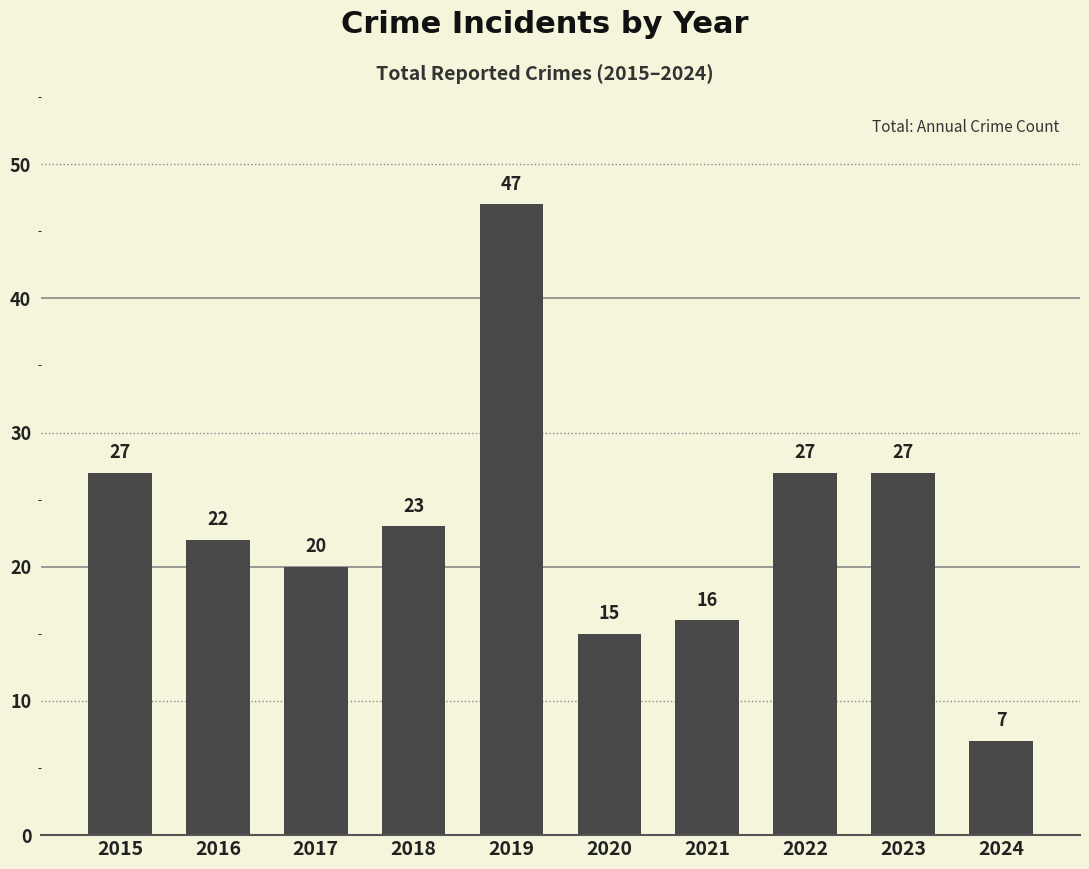

What is the approximate value at 2015?

27